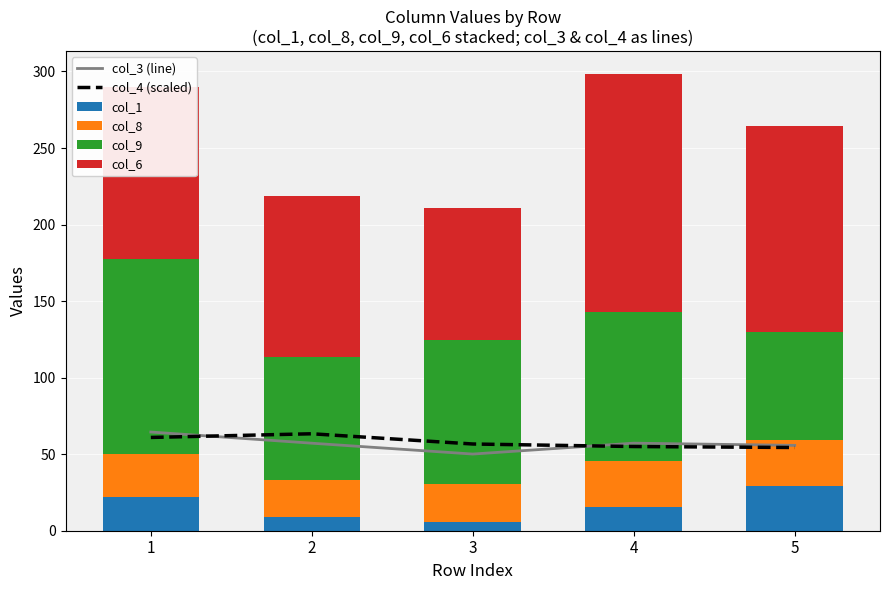

What is the difference between the maximum and minimum values in the col_3 (line) series?

14.4